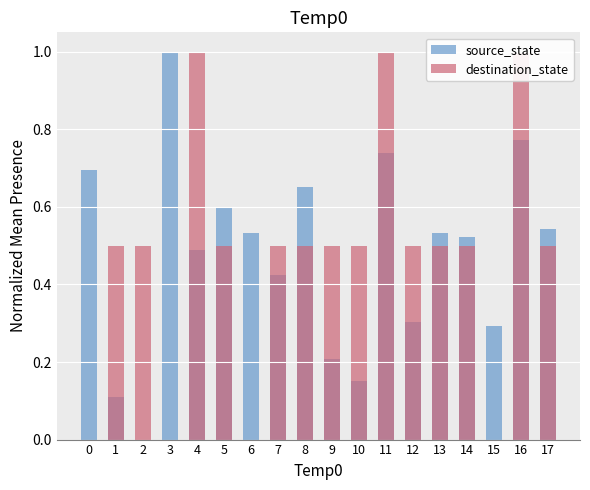

Reading left to right, extract all data points from this chart.

source_state: 0=0.7	1=0.1	2=0.0	3=1.0	4=0.5	5=0.6	6=0.5	7=0.4	8=0.7	9=0.2	10=0.2	11=0.7	12=0.3	13=0.5	14=0.5	15=0.3	16=0.8	17=0.5
destination_state: 0=0.0	1=0.5	2=0.5	3=0.0	4=1.0	5=0.5	6=0.0	7=0.5	8=0.5	9=0.5	10=0.5	11=1.0	12=0.5	13=0.5	14=0.5	15=0.0	16=1.0	17=0.5